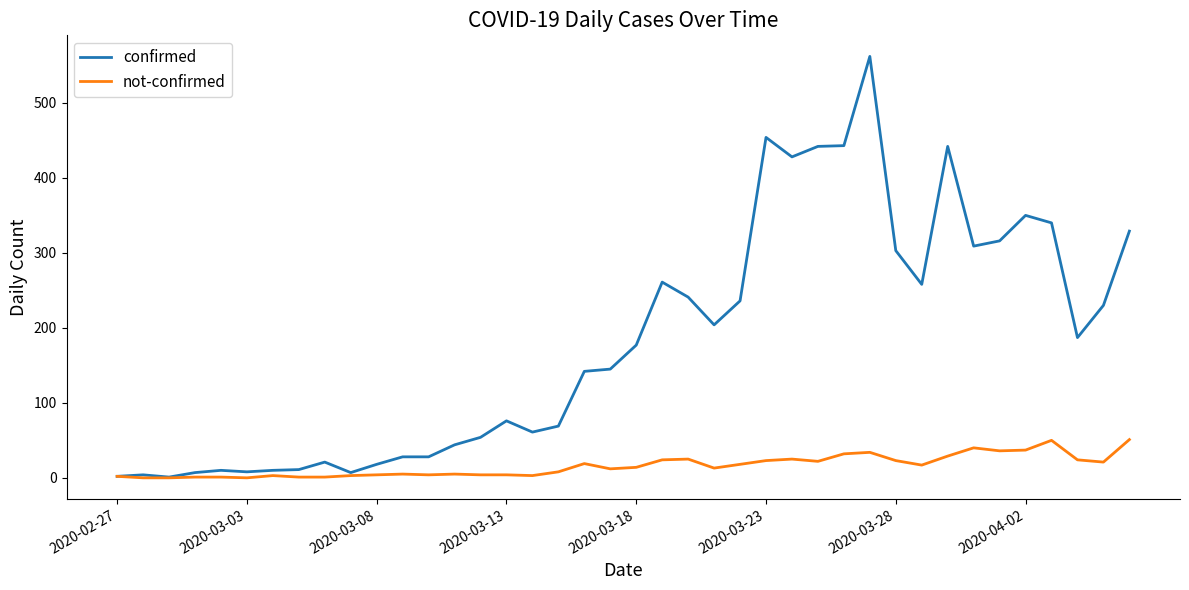

Which series has the widest spread of values?

confirmed